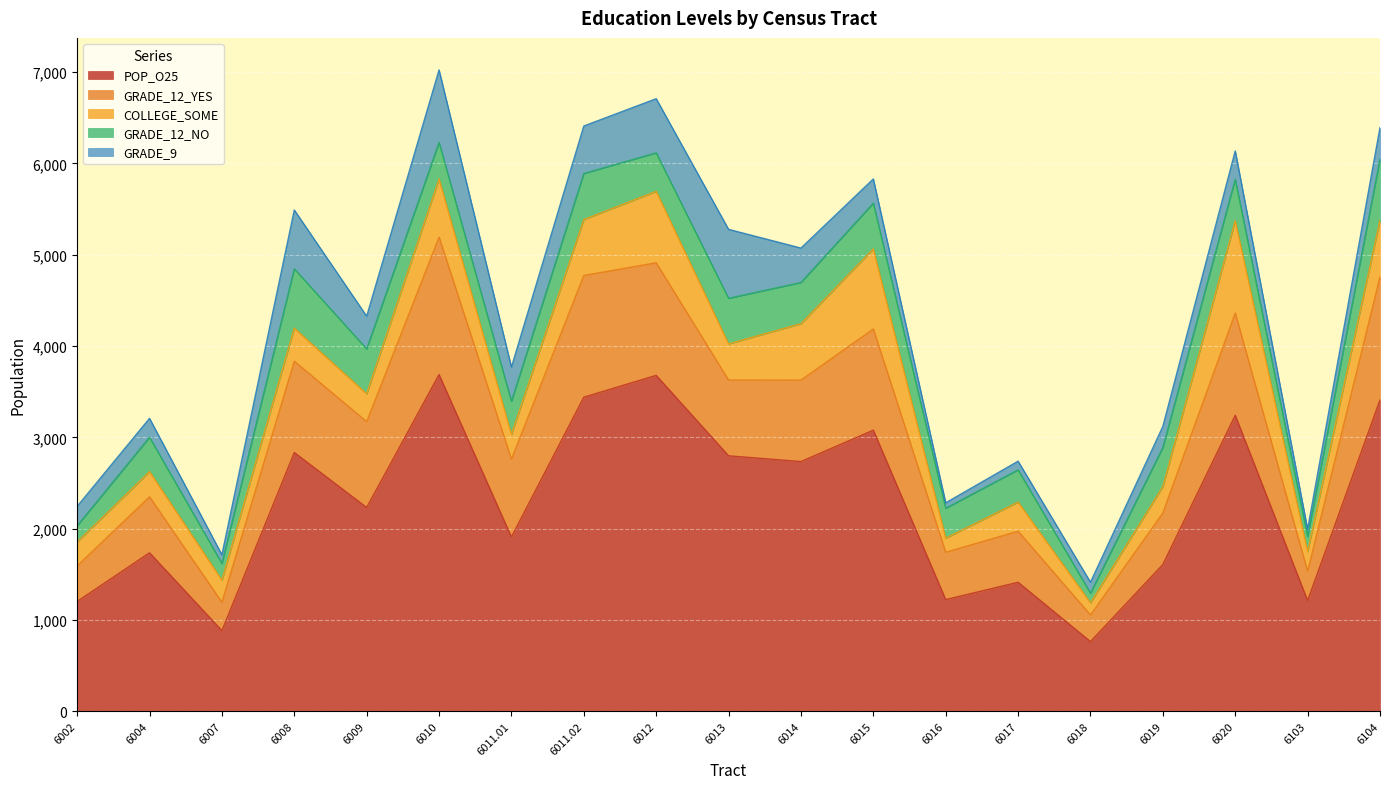

What is the spread (max minus min) of values at 6007?

787